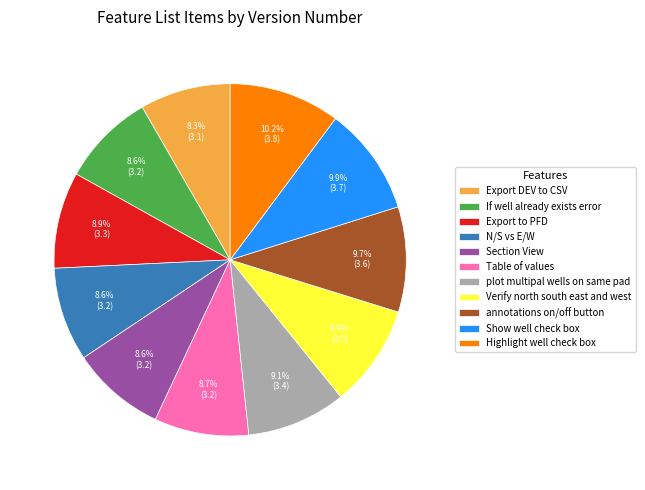

How many slices are in this pie chart?

11